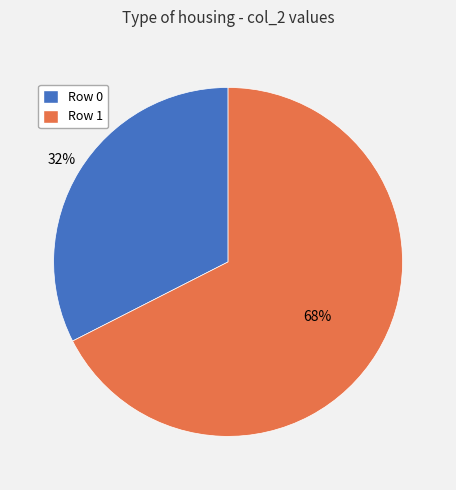

What is the ratio of the value at Row 0 to the value at Row 1?

0.5